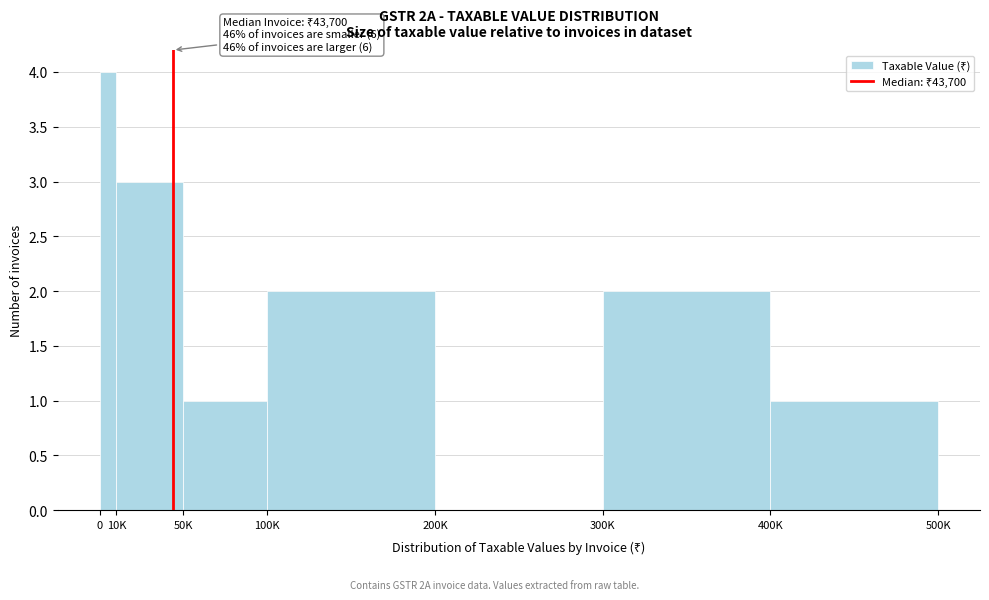

Reading right to left, what are all the values shown in this chart?

400K=1	300K=2	200K=0	100K=2	50K=1	10K=3	0=4